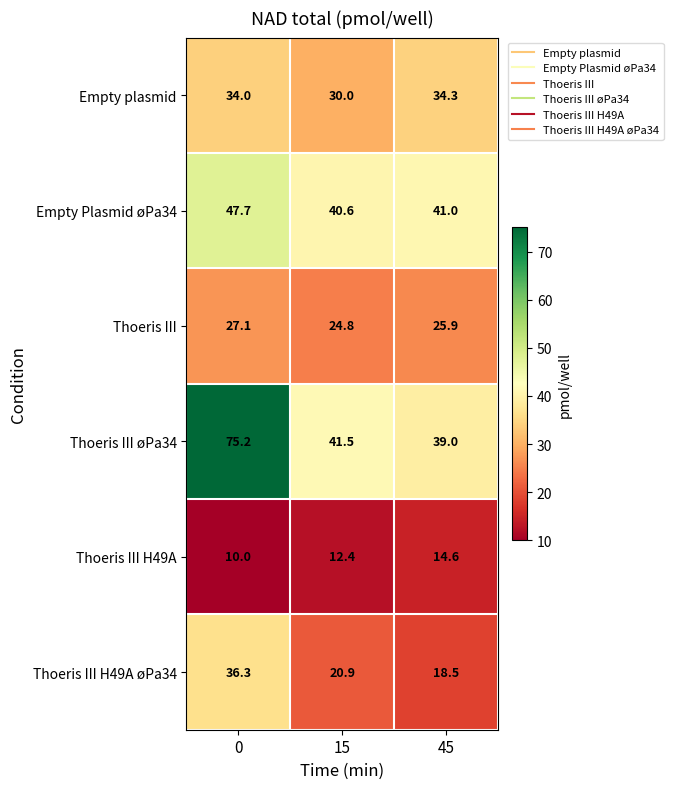

What is the total value across all series at 45?

173.3